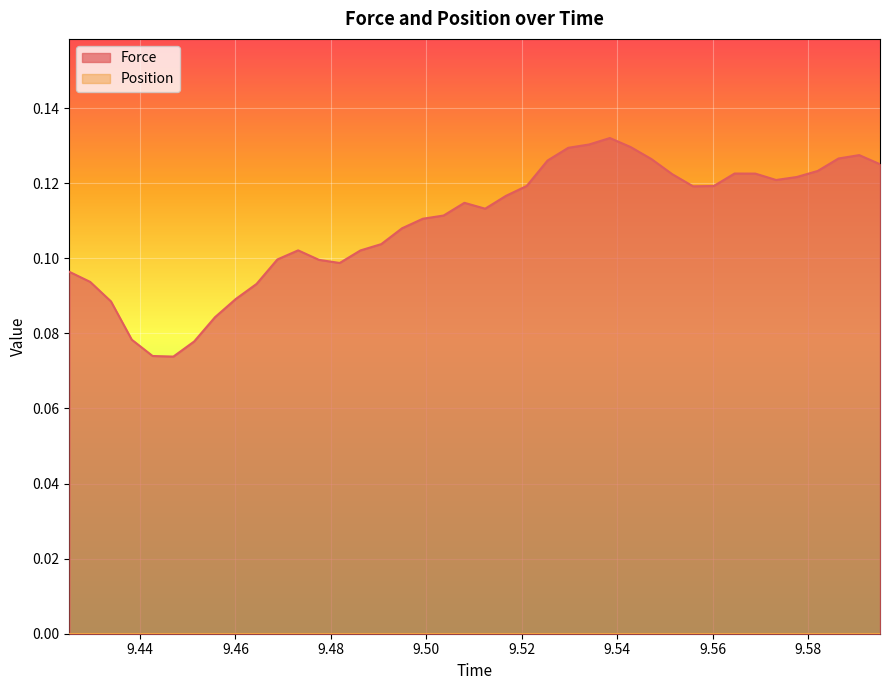

Rank the categories by value from lowest to highest.

9.446987999999996, 9.442636, 9.451348, 9.438271999999998, 9.455711999999998, 9.433912, 9.460064, 9.464412, 9.429555999999998, 9.425203999999995, 9.481835999999998, 9.477484, 9.46878, 9.486188, 9.473132, 9.490548, 9.494903999999998, 9.499256, 9.503615999999996, 9.51232, 9.507967999999998, 9.516676, 9.555875999999998, 9.560216, 9.521031999999998, 9.573283999999996, 9.577631999999998, 9.551524, 9.568932, 9.564576, 9.581992, 9.595052, 9.525384, 9.547164, 9.586351999999998, 9.590699999999998, 9.529736, 9.542804, 9.534095999999998, 9.538452